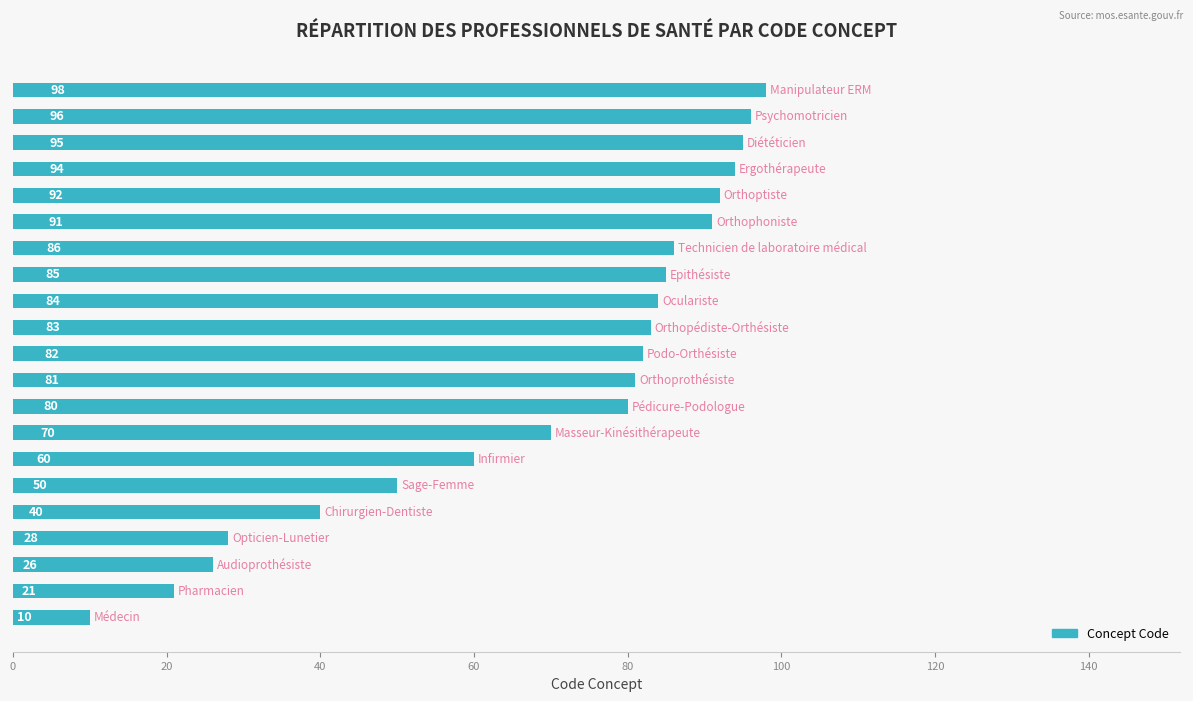

What is the difference between the maximum and second lowest values?

77